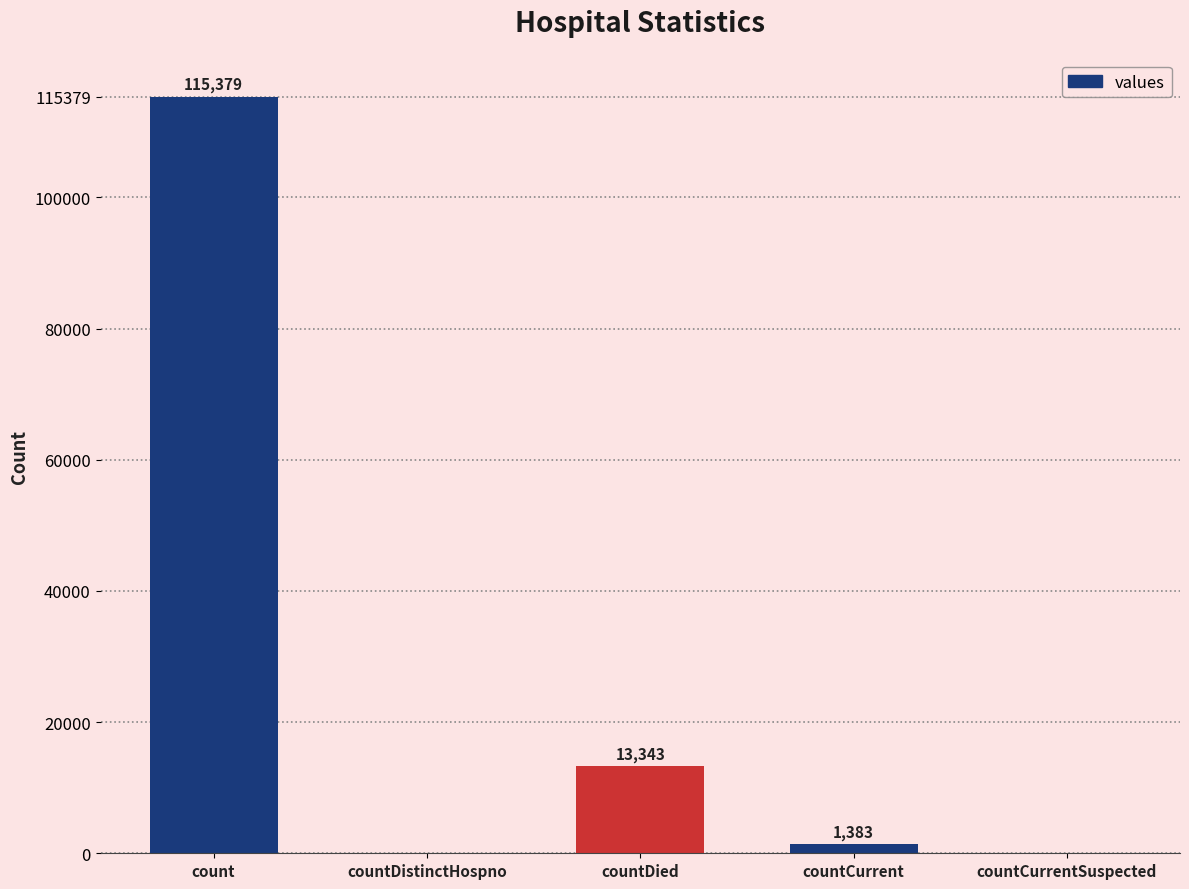

Reading right to left, list all the values displayed in this chart.

countCurrentSuspected=0	countCurrent=1383	countDied=13343	countDistinctHospno=0	count=115379